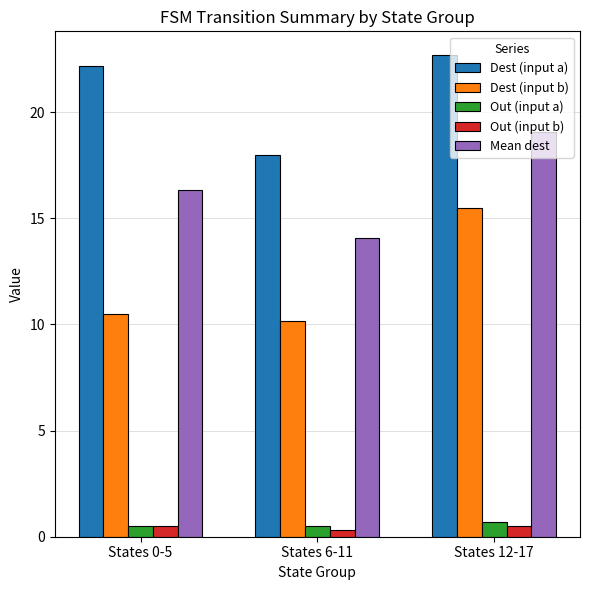

What is the maximum value shown in the chart?

22.7